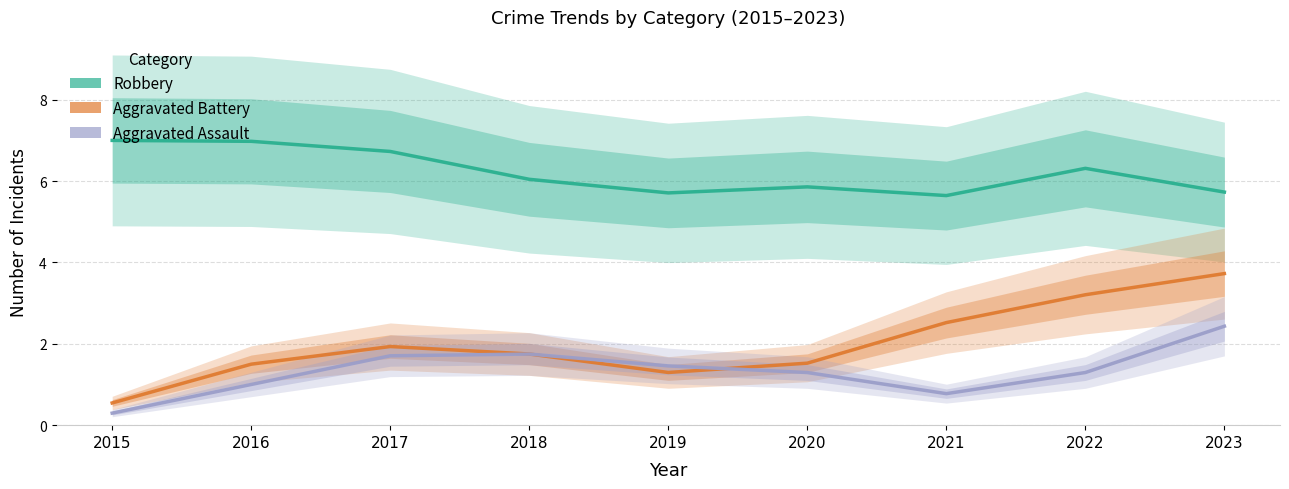

Which series has the largest range (max minus min)?

Aggravated Battery